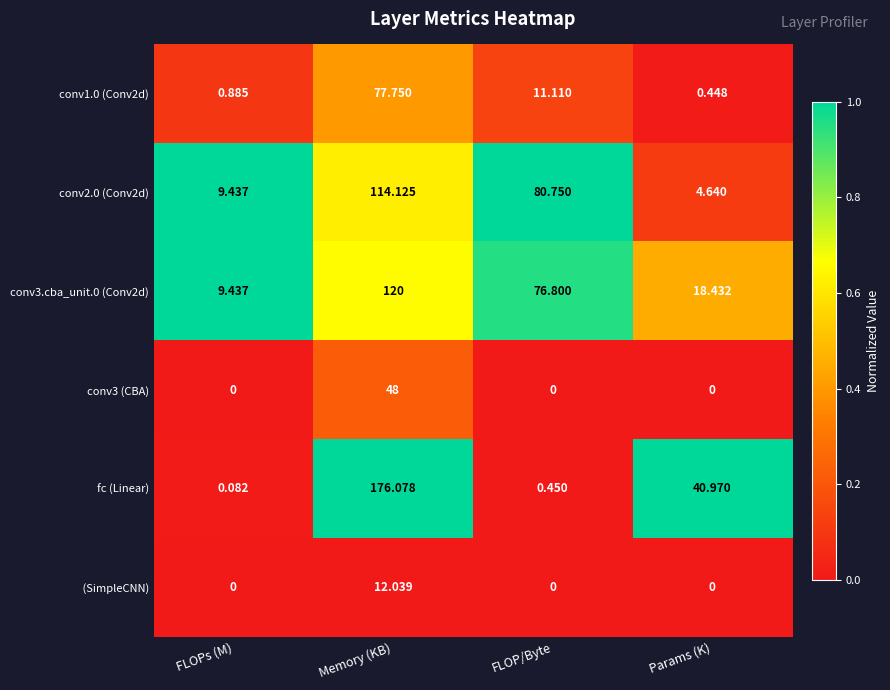

List the labels in order of conv2.0 (Conv2d) value, largest first.

Memory (KB), FLOP/Byte, FLOPs (M), Params (K)